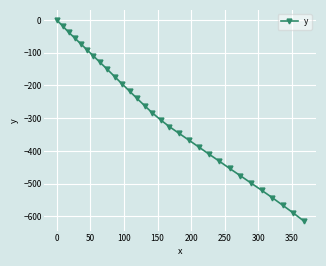

Reading left to right, list all the values displayed in this chart.

0.0	-18.2	-37.7	-55.2	-72.9	-91.0	-109.9	-129.4	-150.5	-172.8	-195.4	-217.6	-239.7	-262.3	-284.1	-305.1	-325.6	-345.8	-366.5	-387.6	-409.5	-431.2	-453.5	-475.5	-497.9	-520.4	-542.9	-566.2	-589.1	-614.0